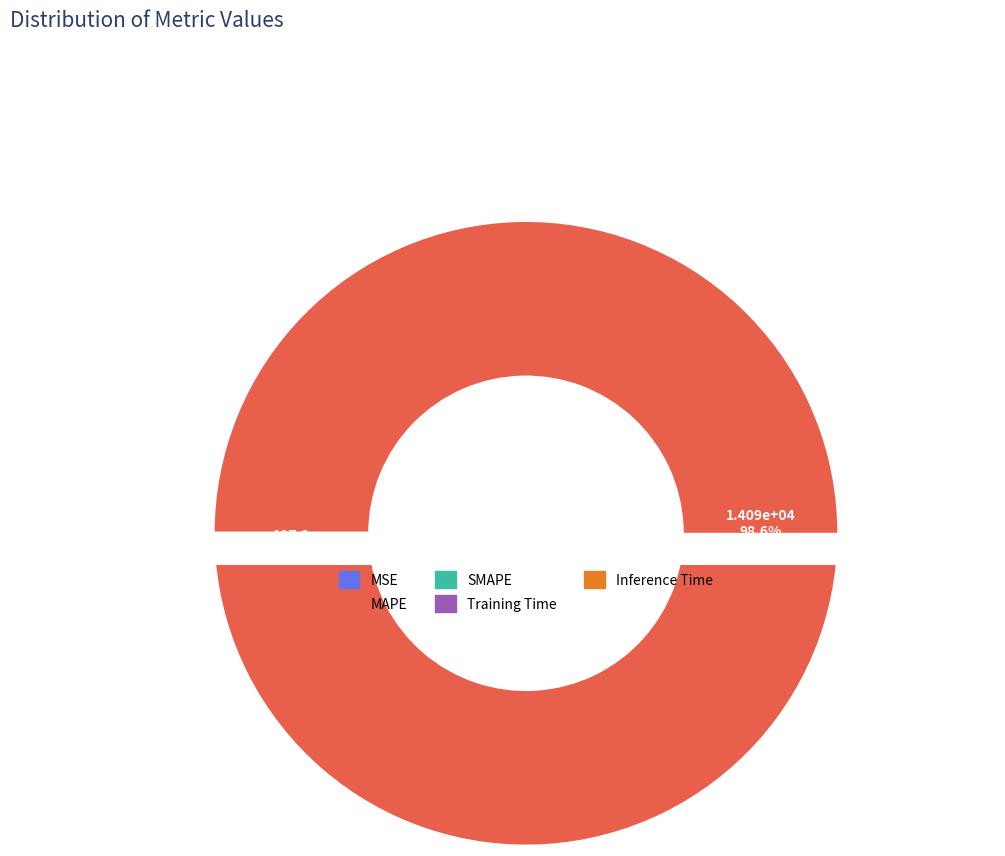

Rank the categories by value from highest to lowest.

MAPE, SMAPE, MSE, Training Time, Inference Time